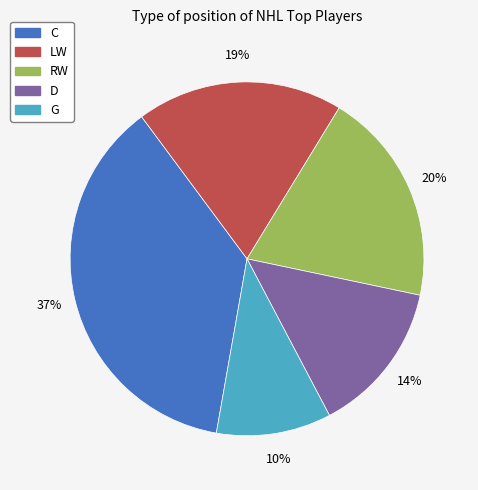

To the nearest percent, what is the difference between the RW and C slice percentages?

17%